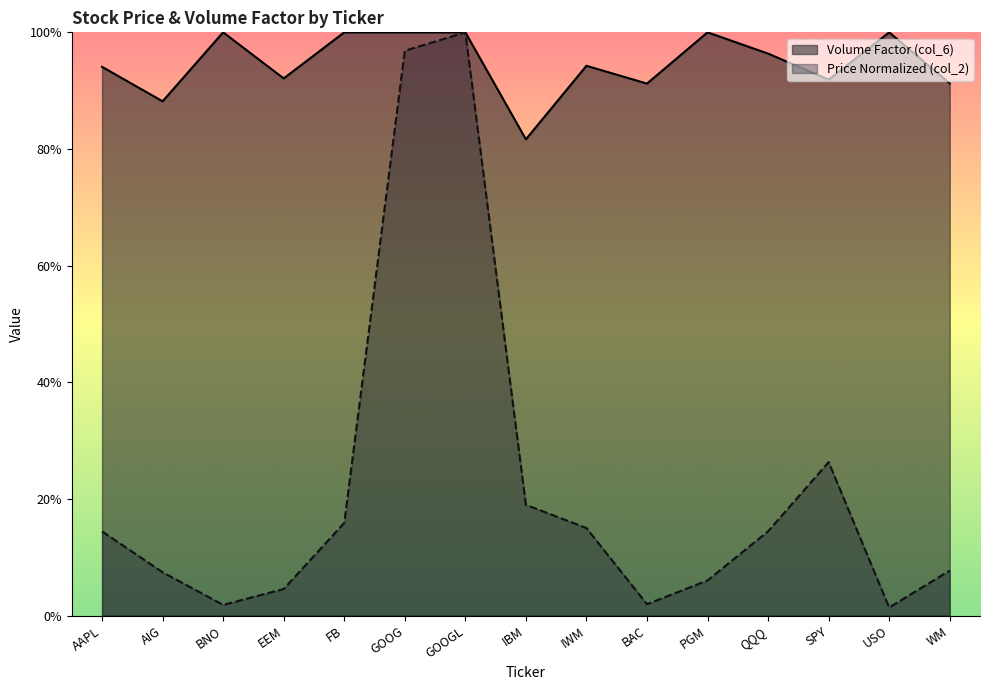

How many lines are shown in the chart?

2